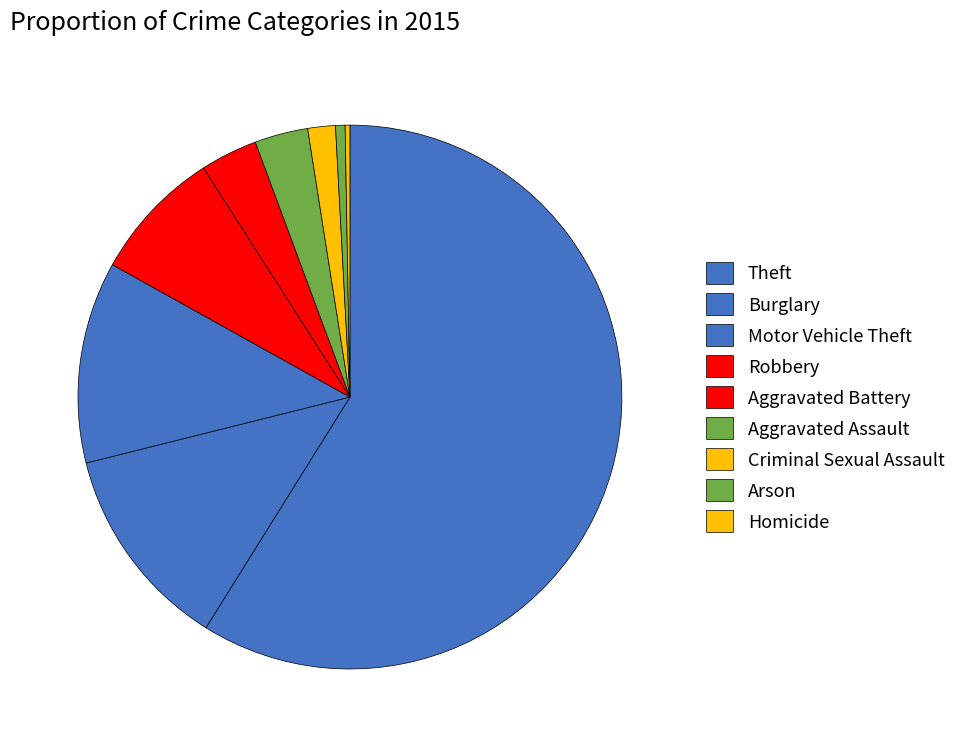

What is the largest slice in the pie chart?

Theft